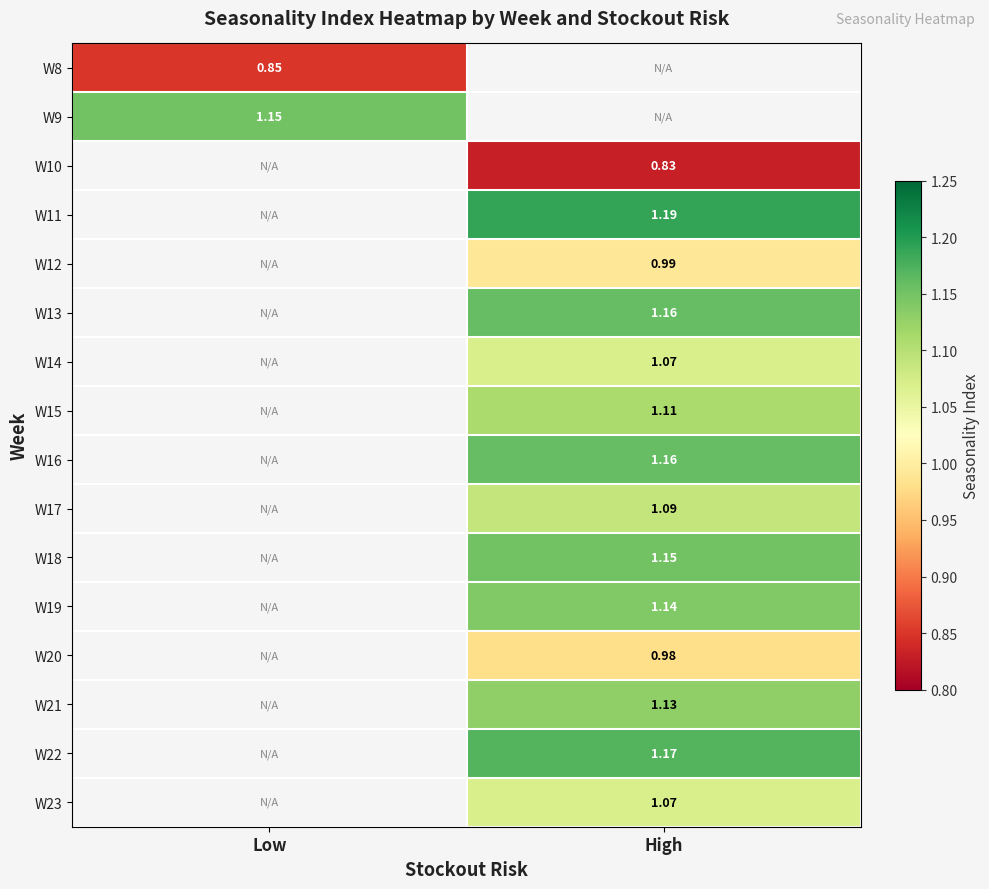

Is the value of W16 at High greater than the value of W9 at Low?

Yes